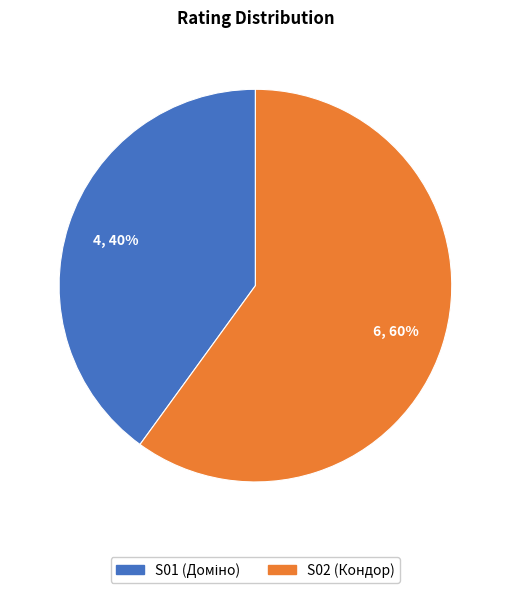

How many segments does this pie chart have?

2